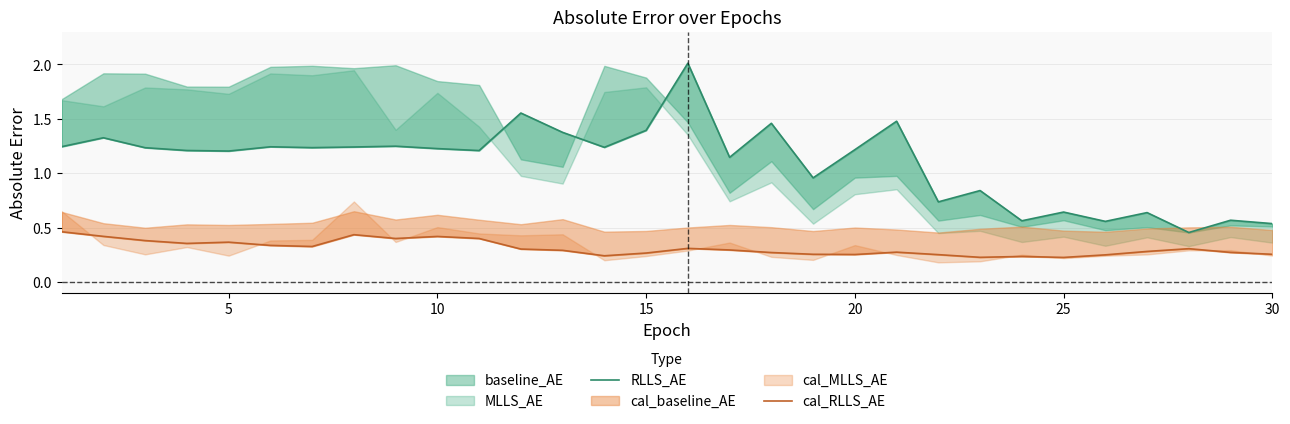

Which series has the largest total across all categories?

RLLS_AE